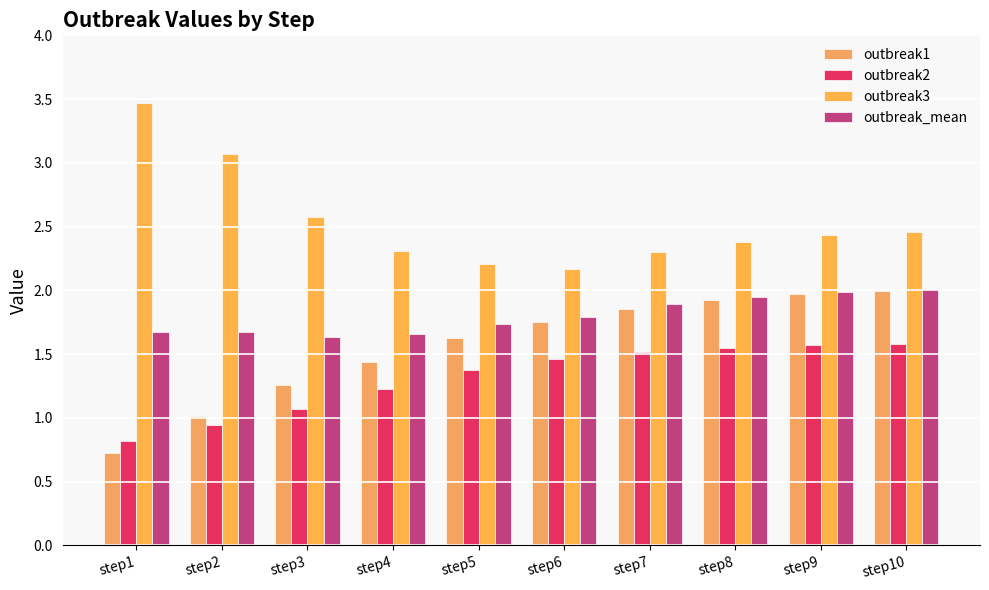

Which category has the lowest value in the outbreak1 series?

step1